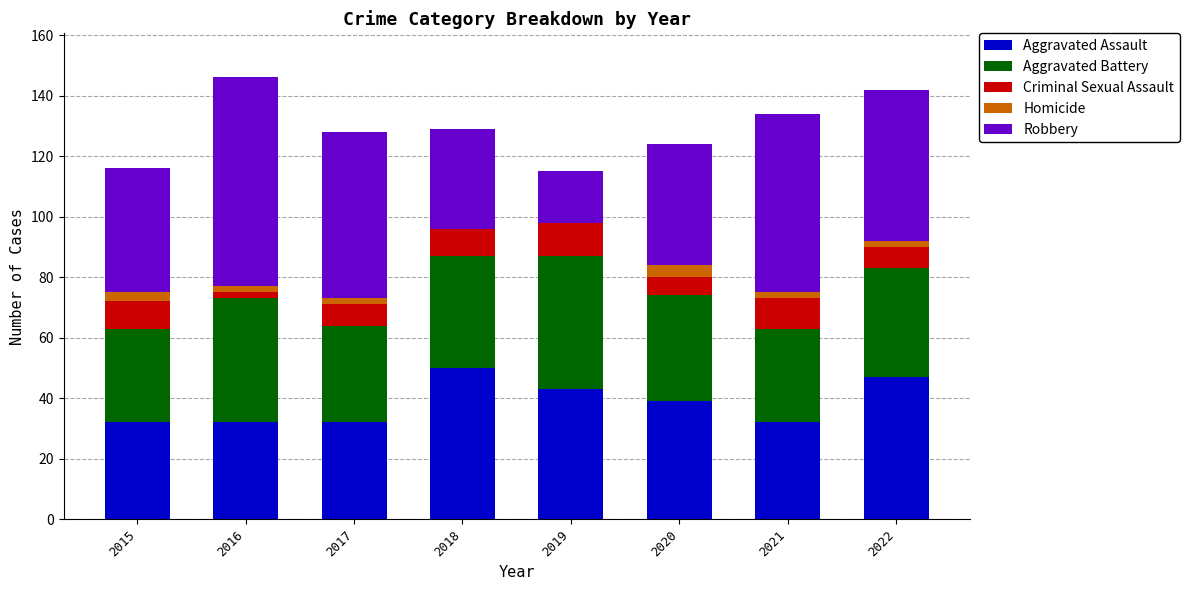

At which label does Aggravated Assault reach its peak?

2018